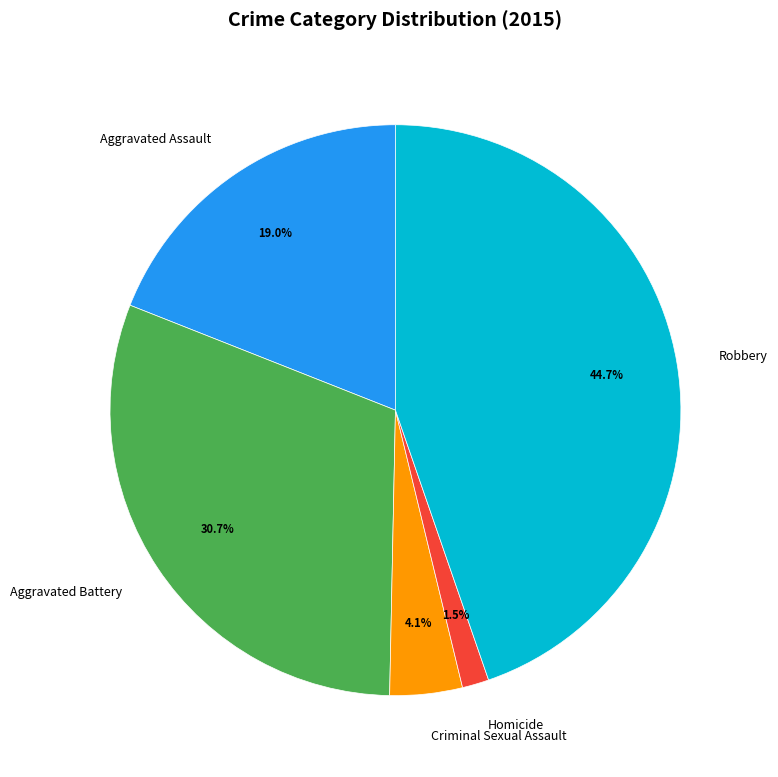

To the nearest percent, what is the difference between the Aggravated Battery and Robbery slice percentages?

14%